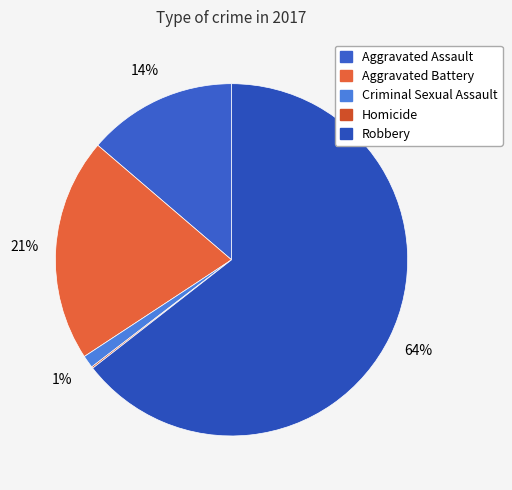

Which category has the smallest portion of the pie?

Homicide